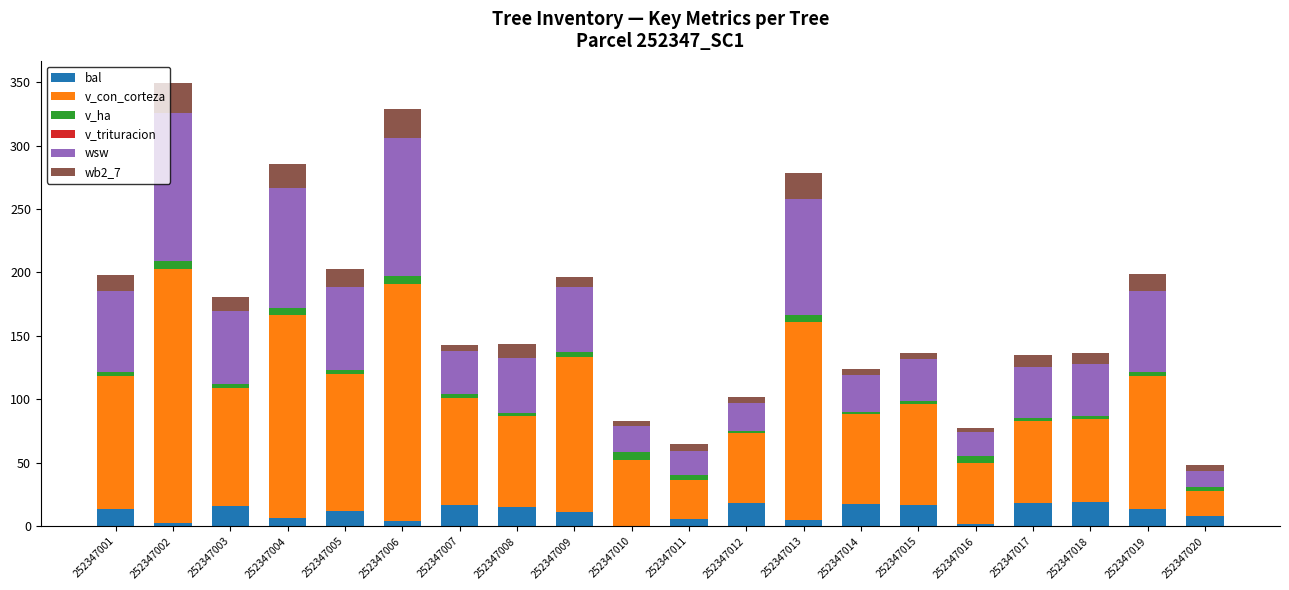

True or false: bal has a value of 15.0 at 252347008.

True